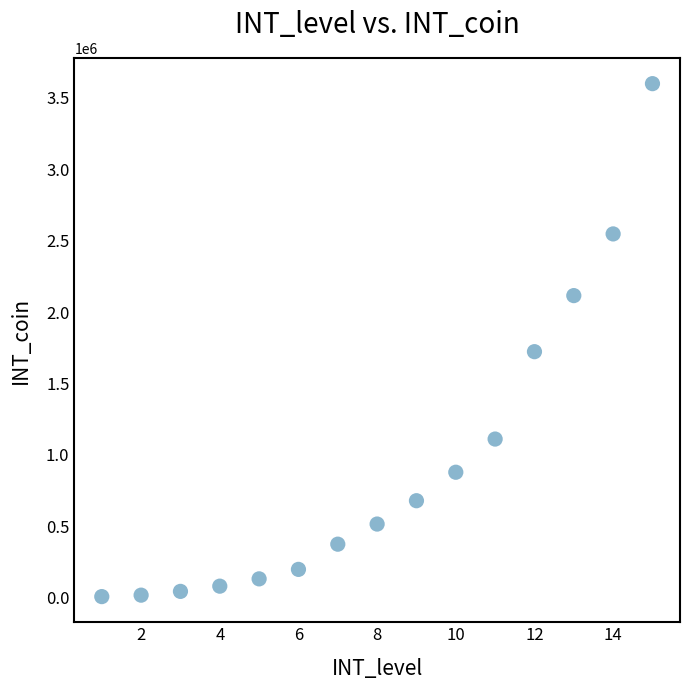

What is the range of Y values (max minus min)?

3593800